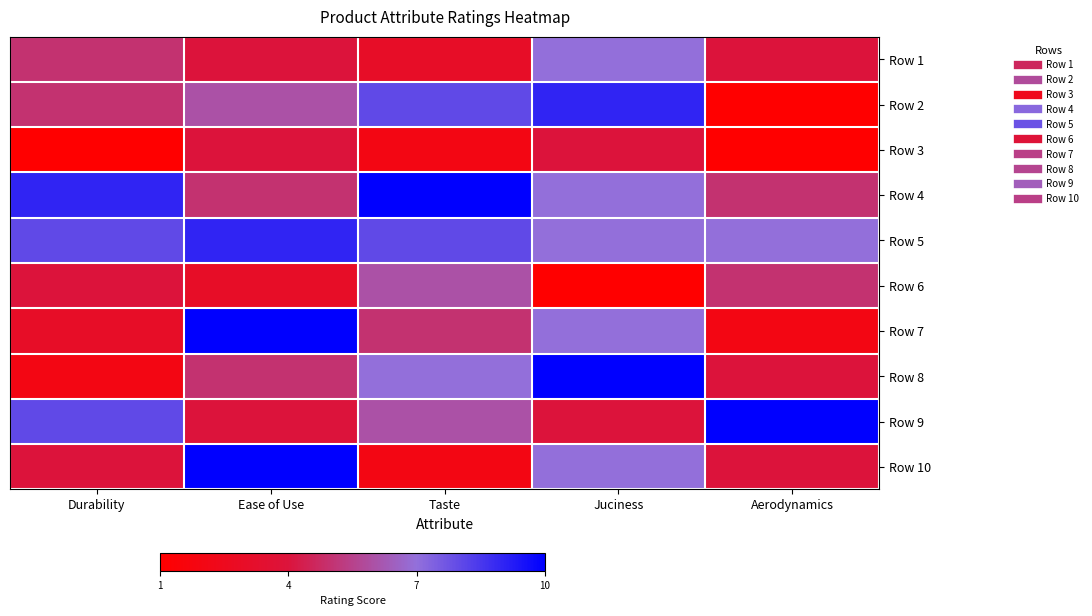

Reading right to left, extract all data points from this chart.

Row 1: Aerodynamics=4	Juciness=7	Taste=3	Ease of Use=4	Durability=5
Row 2: Aerodynamics=1	Juciness=9	Taste=8	Ease of Use=6	Durability=5
Row 3: Aerodynamics=1	Juciness=4	Taste=2	Ease of Use=4	Durability=1
Row 4: Aerodynamics=5	Juciness=7	Taste=10	Ease of Use=5	Durability=9
Row 5: Aerodynamics=7	Juciness=7	Taste=8	Ease of Use=9	Durability=8
Row 6: Aerodynamics=5	Juciness=1	Taste=6	Ease of Use=3	Durability=4
Row 7: Aerodynamics=2	Juciness=7	Taste=5	Ease of Use=10	Durability=3
Row 8: Aerodynamics=4	Juciness=10	Taste=7	Ease of Use=5	Durability=2
Row 9: Aerodynamics=10	Juciness=4	Taste=6	Ease of Use=4	Durability=8
Row 10: Aerodynamics=4	Juciness=7	Taste=2	Ease of Use=10	Durability=4